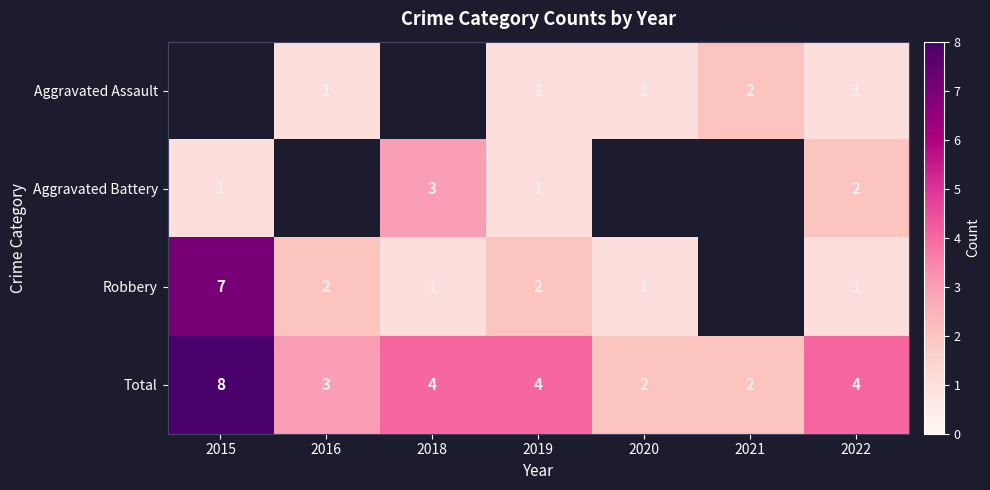

True or false: Total has a value of 4 at 2022.

True